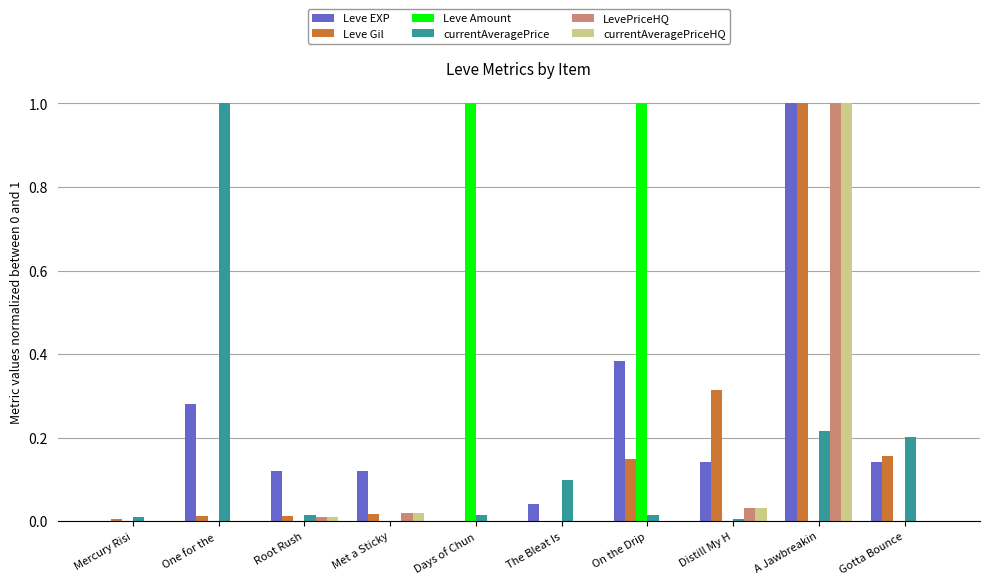

At which category is the sum across all series the highest?

A Jawbreakin